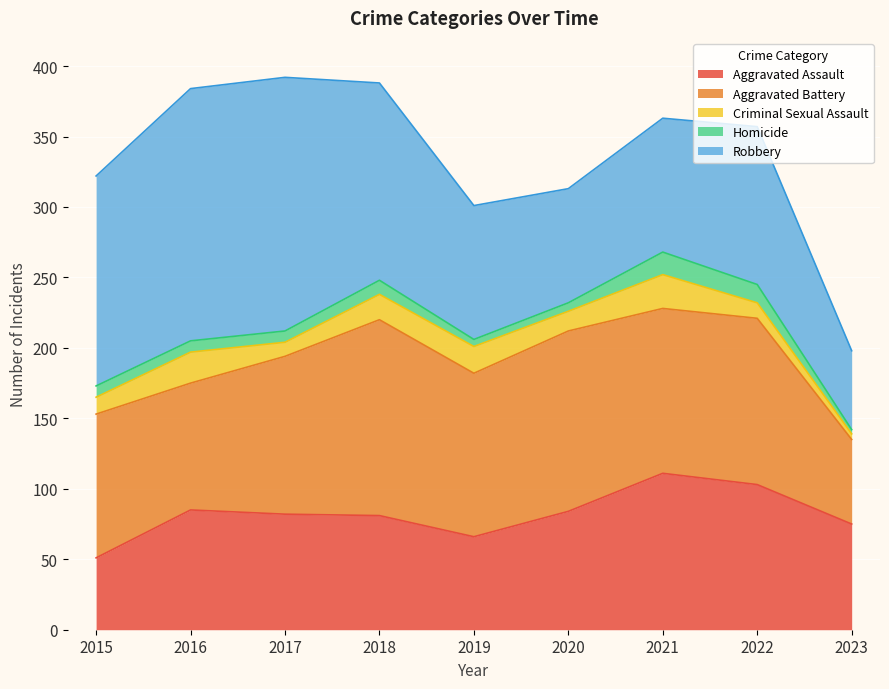

Reading right to left, list all the values displayed in this chart.

Aggravated Assault: 2023=75	2022=103	2021=111	2020=84	2019=66	2018=81	2017=82	2016=85	2015=51
Aggravated Battery: 2023=60	2022=118	2021=117	2020=128	2019=116	2018=139	2017=112	2016=90	2015=102
Criminal Sexual Assault: 2023=4	2022=11	2021=24	2020=14	2019=19	2018=18	2017=10	2016=22	2015=12
Homicide: 2023=3	2022=13	2021=16	2020=6	2019=5	2018=10	2017=8	2016=8	2015=8
Robbery: 2023=56	2022=112	2021=95	2020=81	2019=95	2018=140	2017=180	2016=179	2015=149